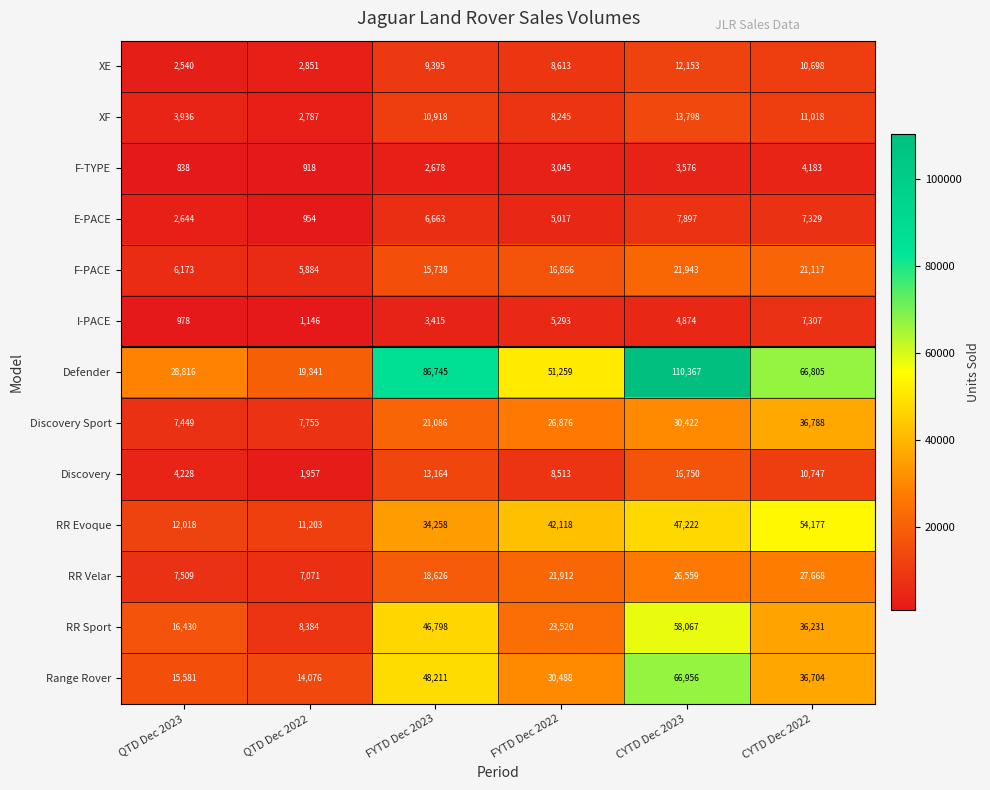

What is the minimum value shown in the chart?

838